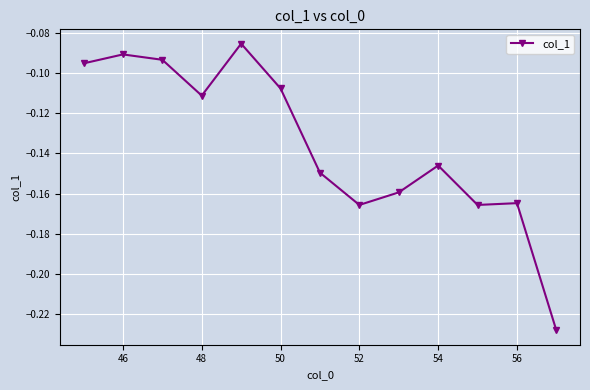

What is the sum of all values?

-1.8